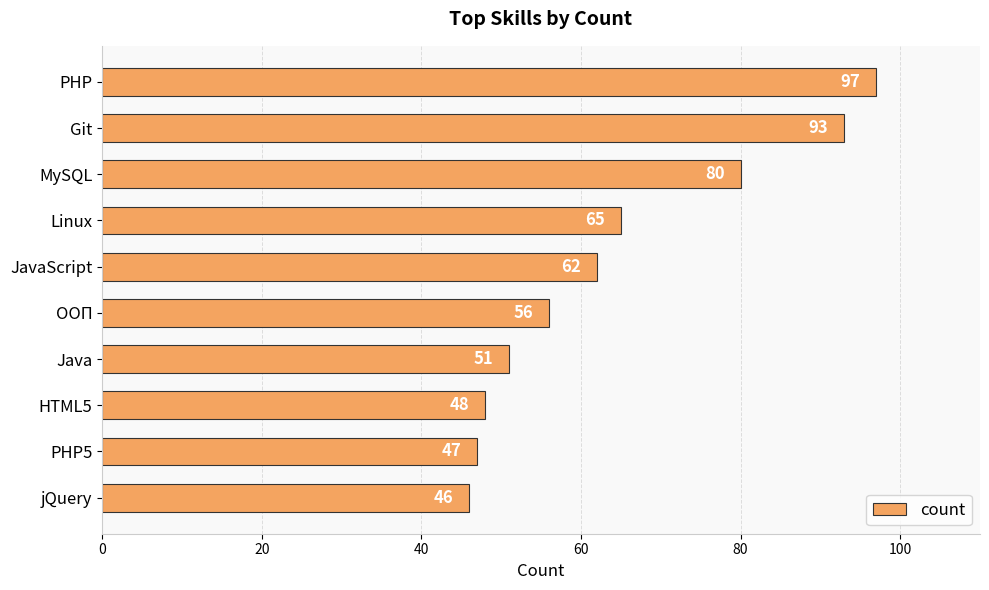

Are the bars grouped side by side (vs. stacked)?

No